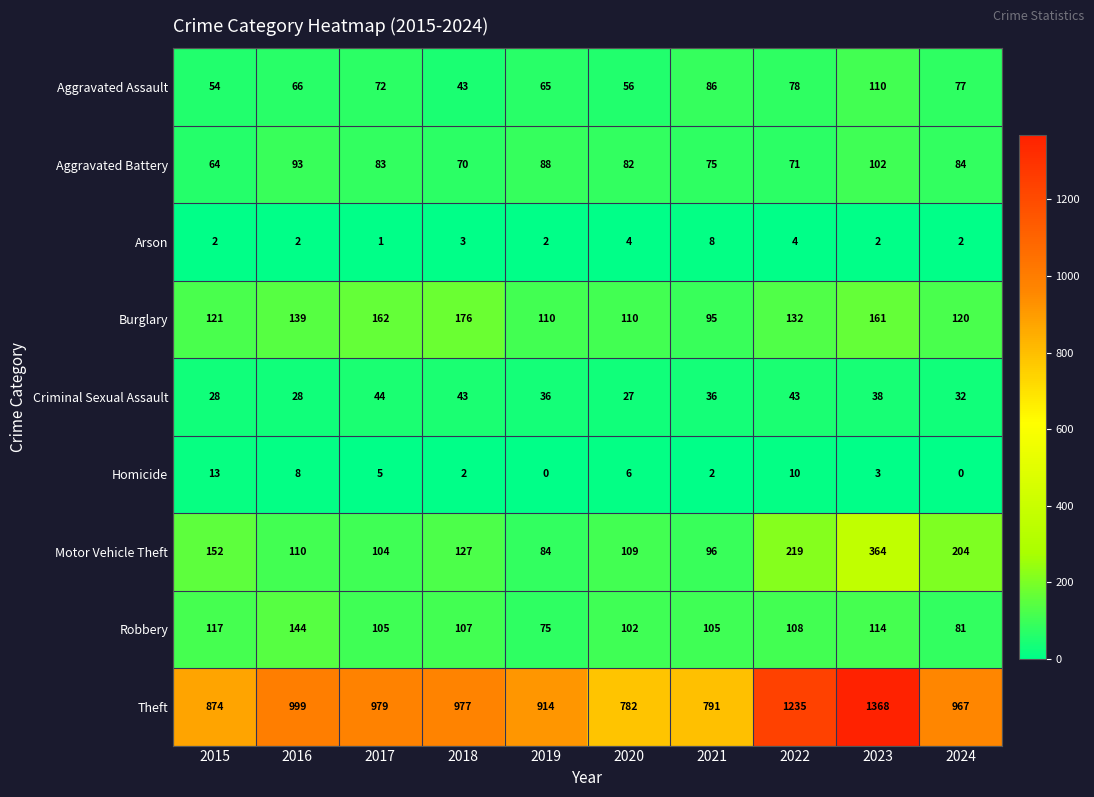

What is the difference between the maximum and minimum values in the Homicide series?

13